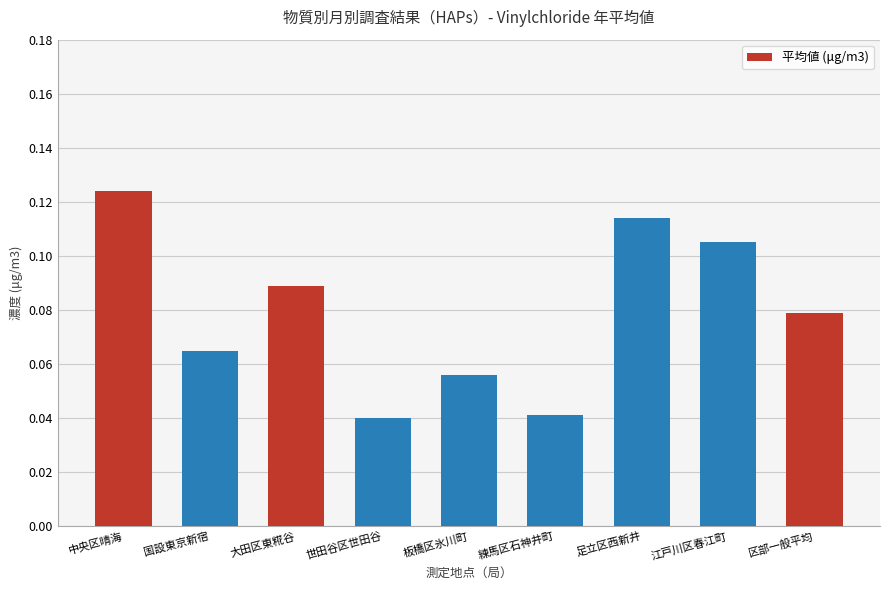

Which has a higher value, 中央区晴海 or 足立区西新井?

中央区晴海